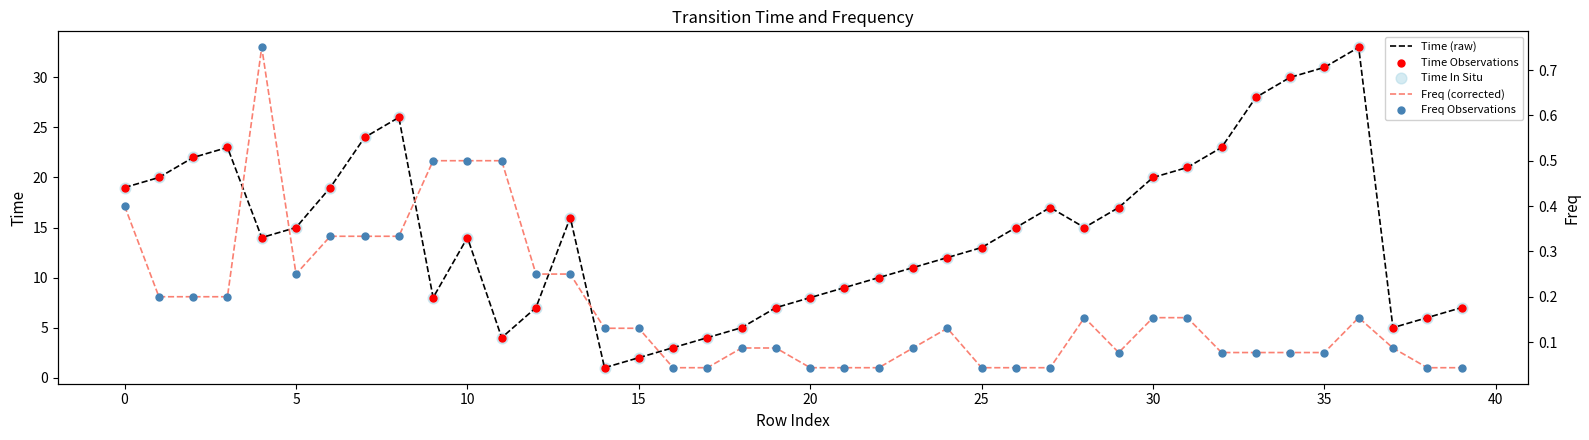

Which series has the largest Y range (max minus min)?

Time (raw)